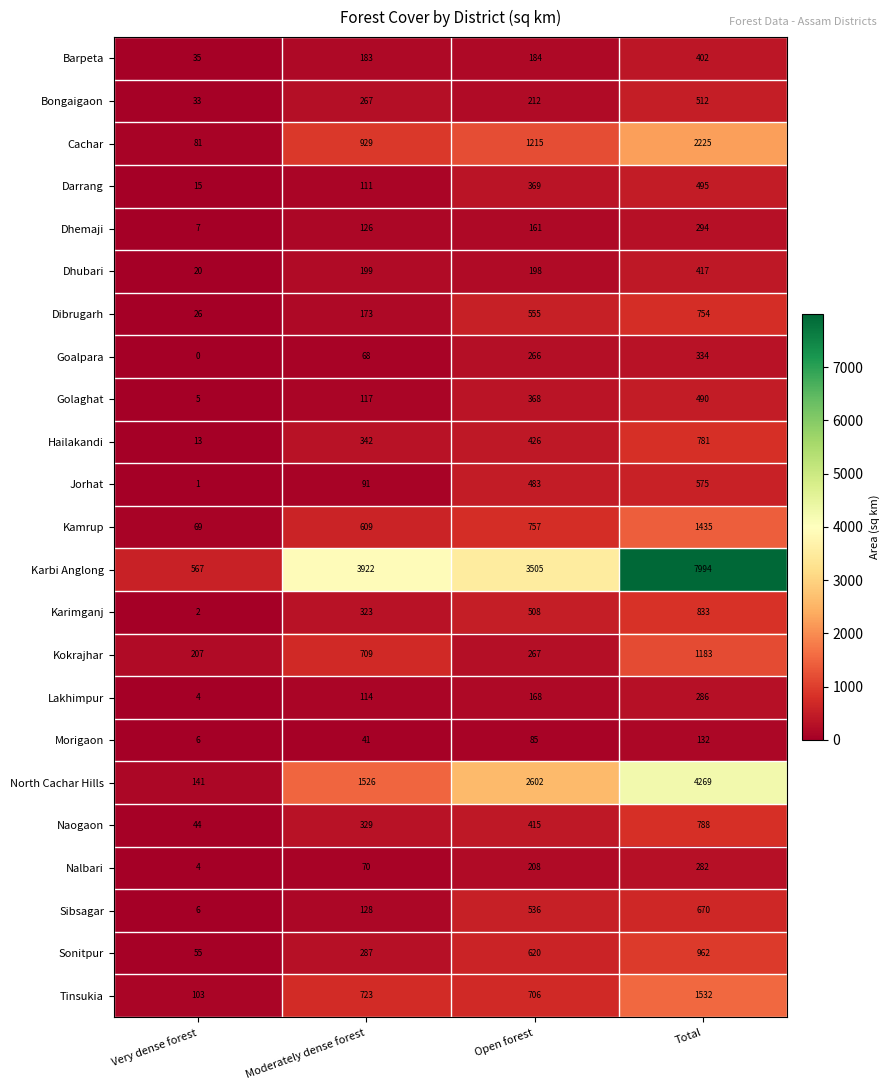

What is the difference between the Kamrup values at Total and Moderately dense forest?

826